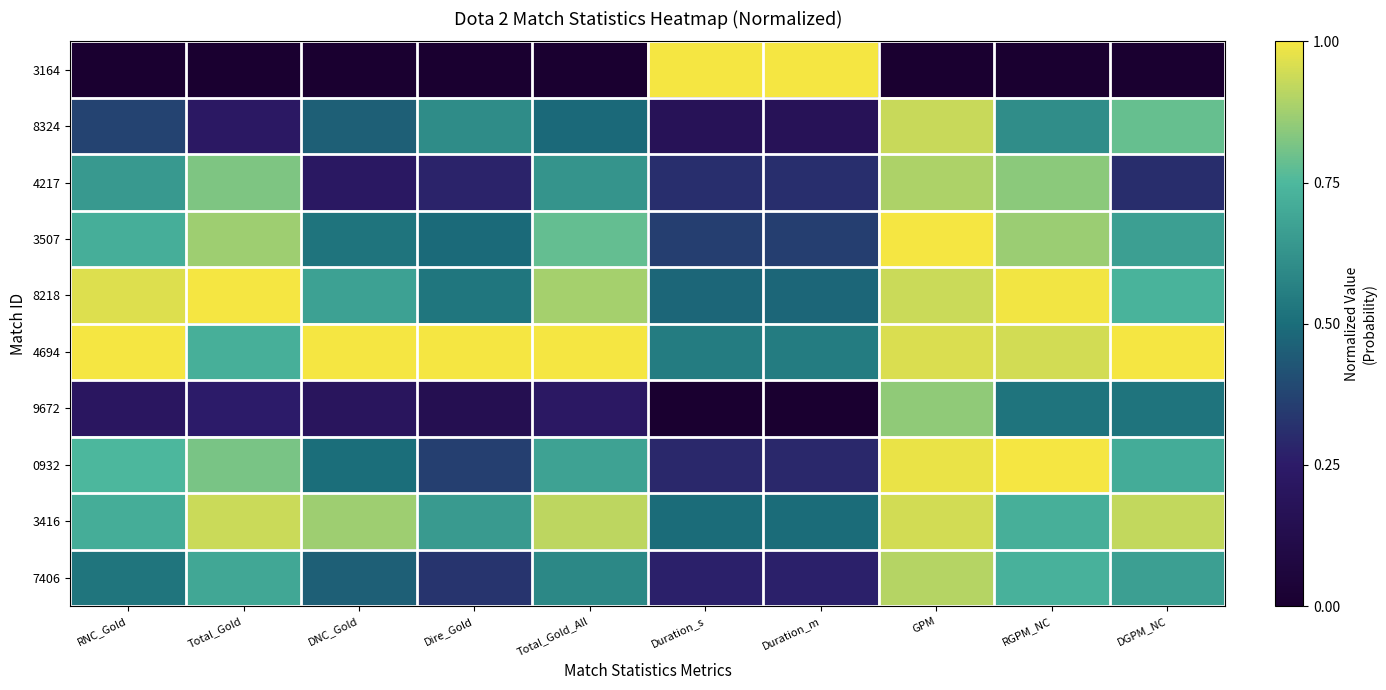

What is the greatest value displayed?

1.0